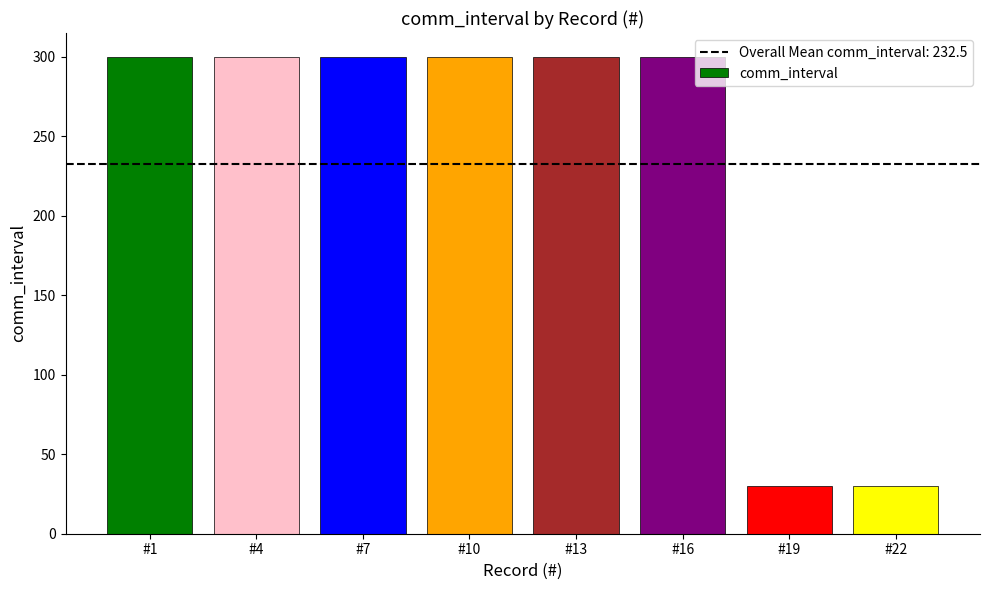

What is the minimum value shown in the chart?

30